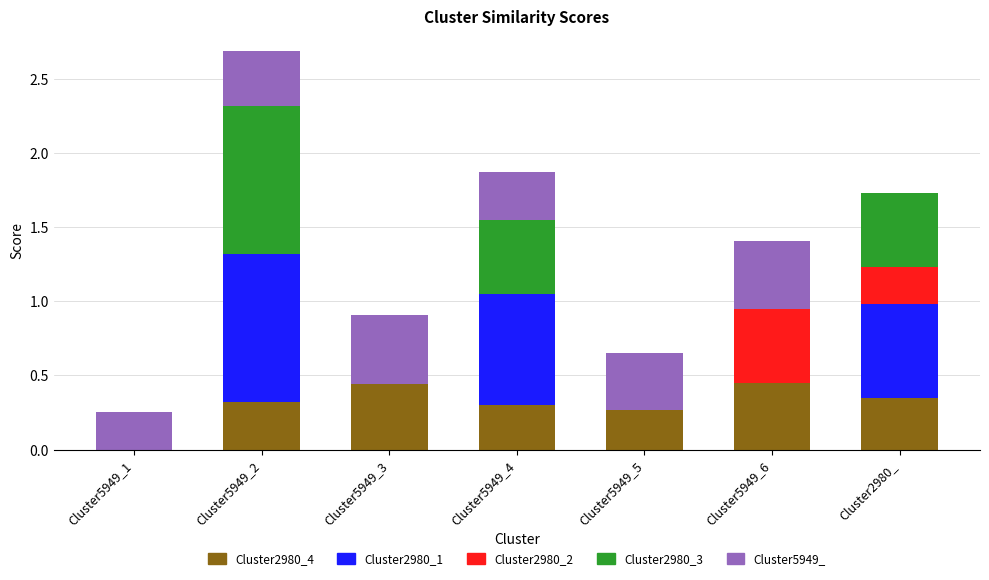

At which category is the sum across all series the highest?

Cluster5949_2